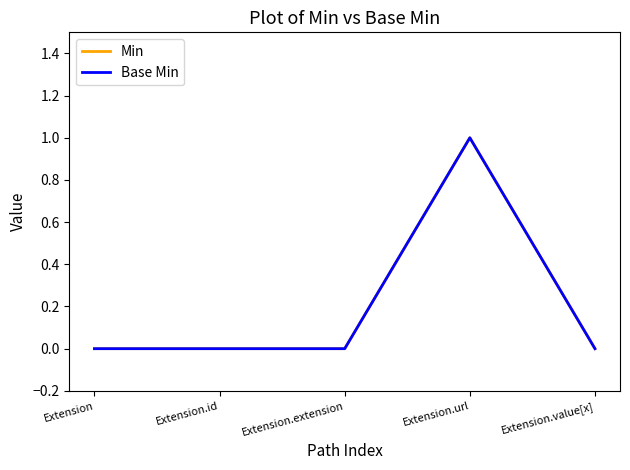

At Extension.id, list the series in order from largest to smallest.

Min, Base Min